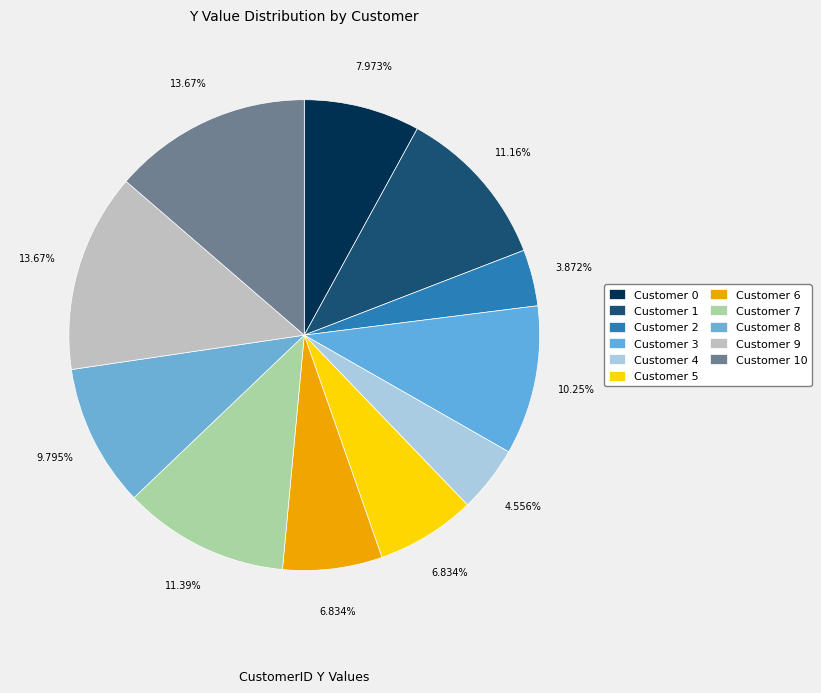

Is there a majority slice in this chart?

No